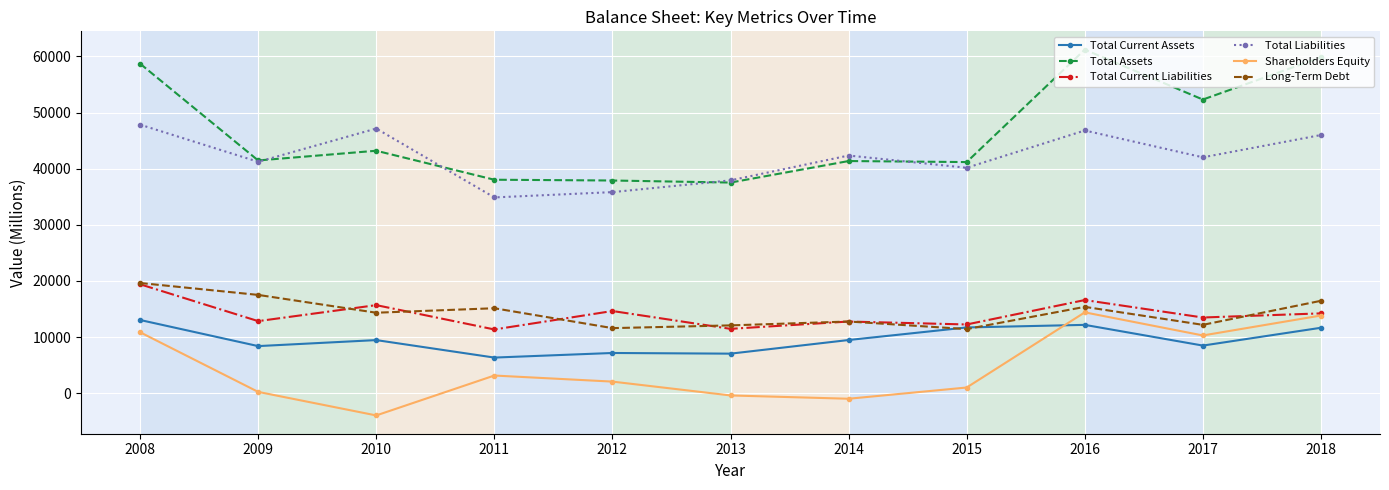

Which series has the largest range (max minus min)?

Total Assets